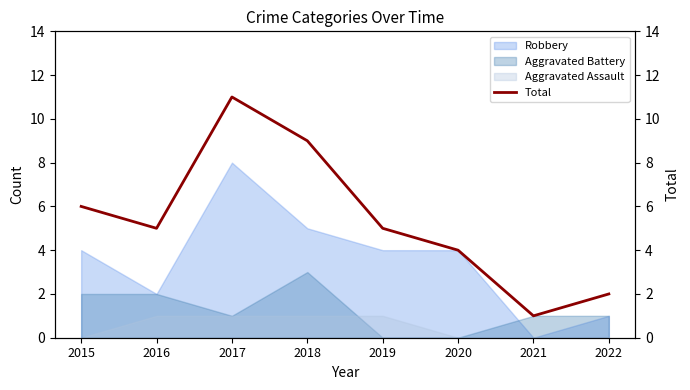

Read the value at 2021.

1